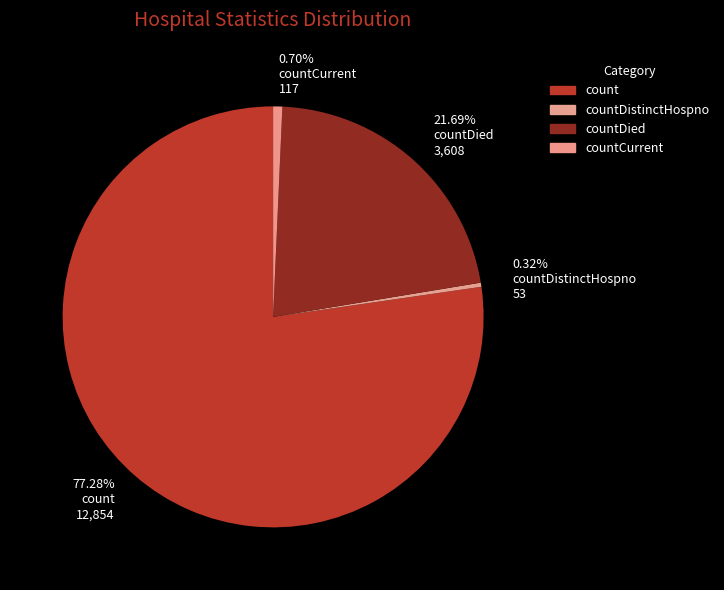

Between 0.32% countDistinctHospno 53 and 21.69% countDied 3,608, which is larger?

21.69% countDied 3,608